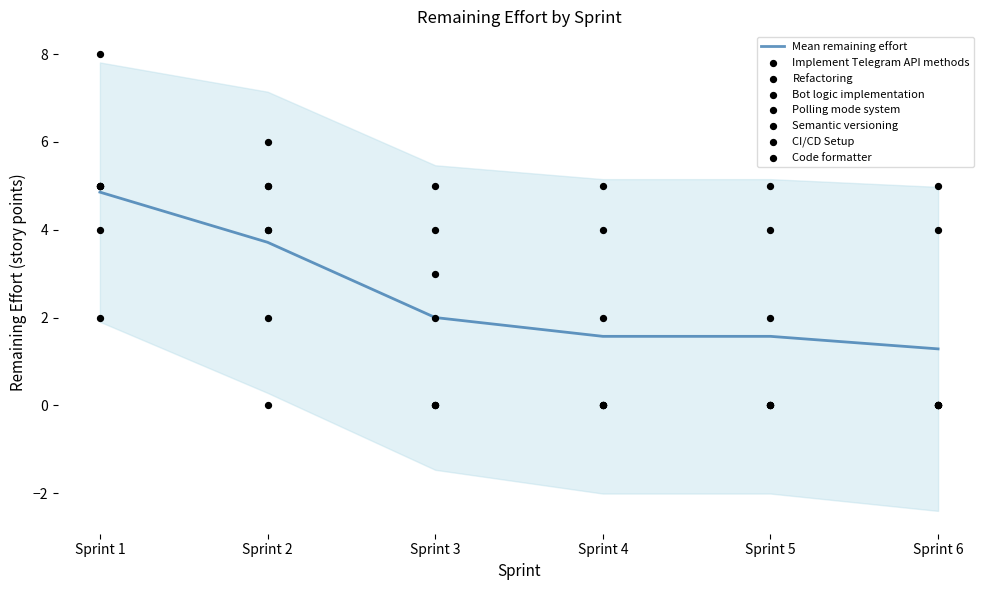

Which series reaches the maximum Y coordinate?

Bot logic implementation